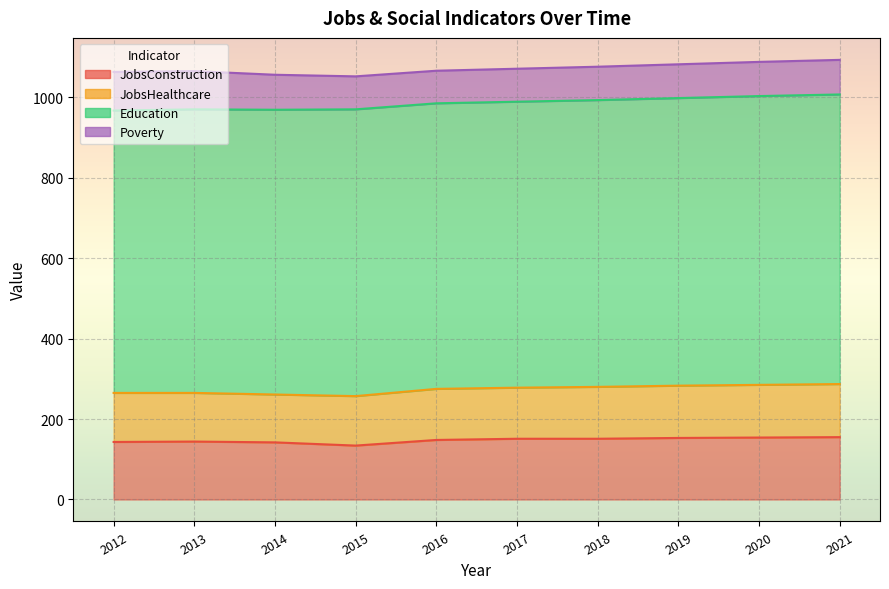

Reading right to left, what are all the values shown in this chart?

JobsConstruction: 2021=155	2020=154	2019=153	2018=151	2017=151	2016=148	2015=134	2014=142	2013=144	2012=143
JobsHealthcare: 2021=132	2020=131	2019=130	2018=129	2017=127	2016=127	2015=123	2014=119	2013=121	2012=122
Education: 2021=720	2020=718	2019=715	2018=713	2017=711	2016=710	2015=713	2014=708	2013=705	2012=702
Poverty: 2021=86	2020=85	2019=84	2018=83	2017=82	2016=81	2015=82	2014=87	2013=95	2012=96